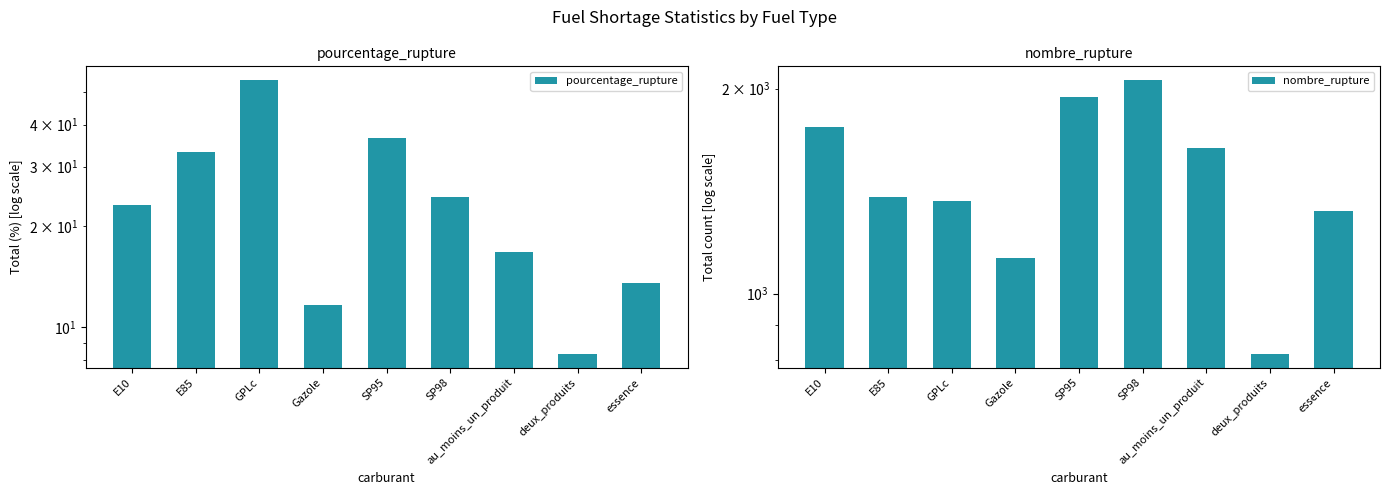

What is the sum of all nombre_rupture values?

13412.0